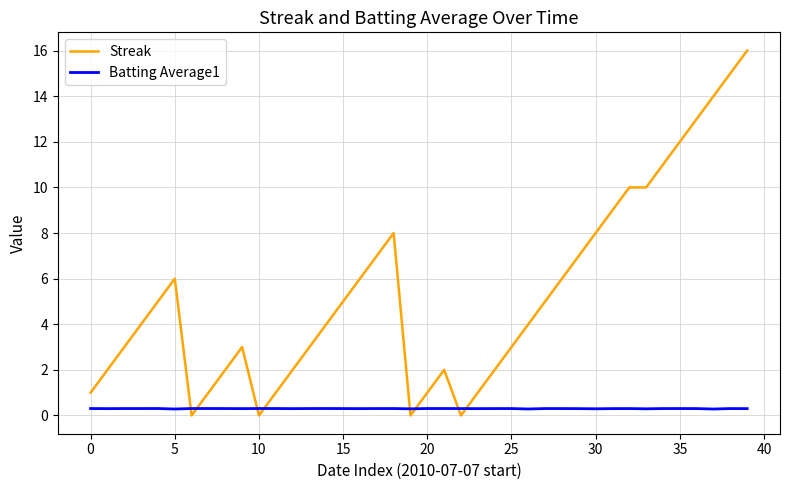

Which series has the largest total across all categories?

Streak